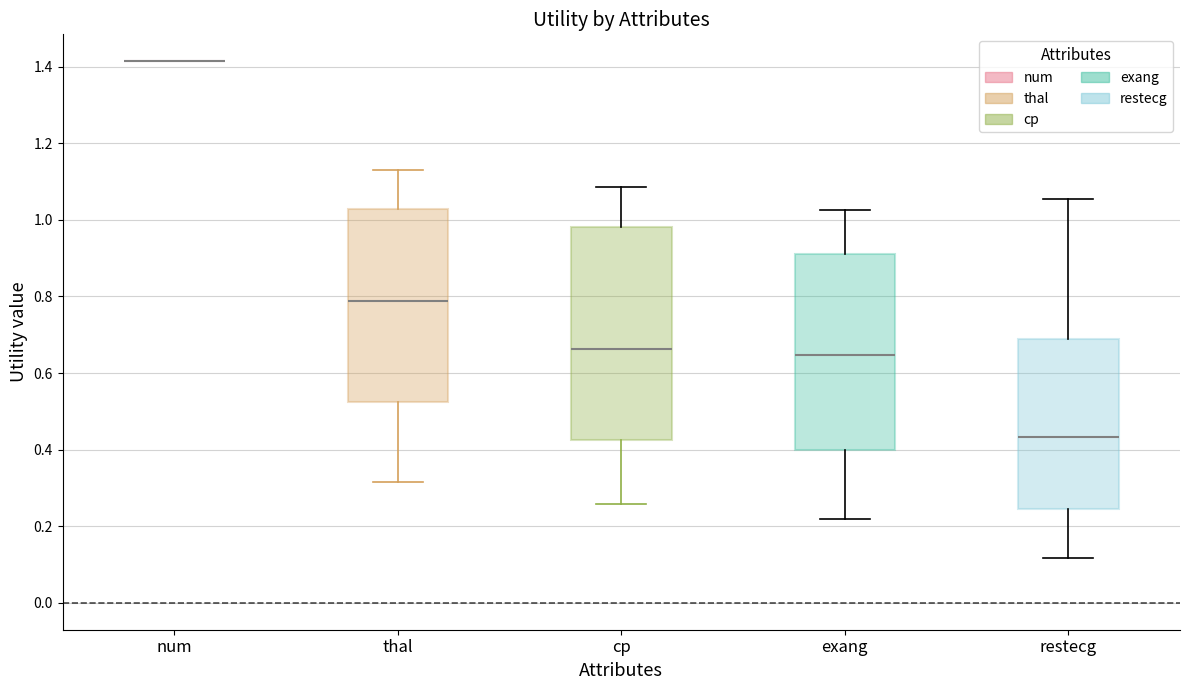

Which box is the tallest, from its lower edge to its upper edge?

cp